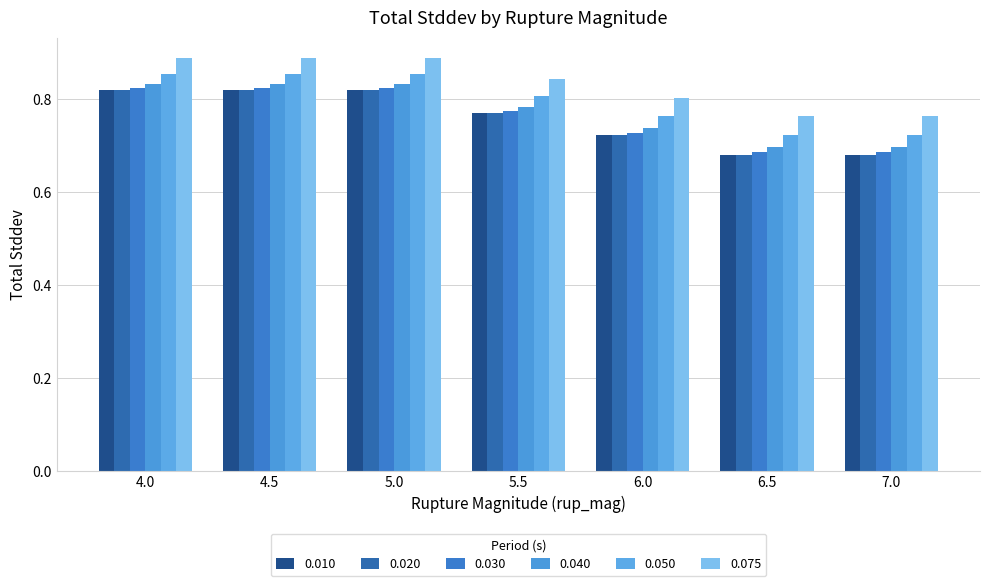

How many data points does each series have?

7